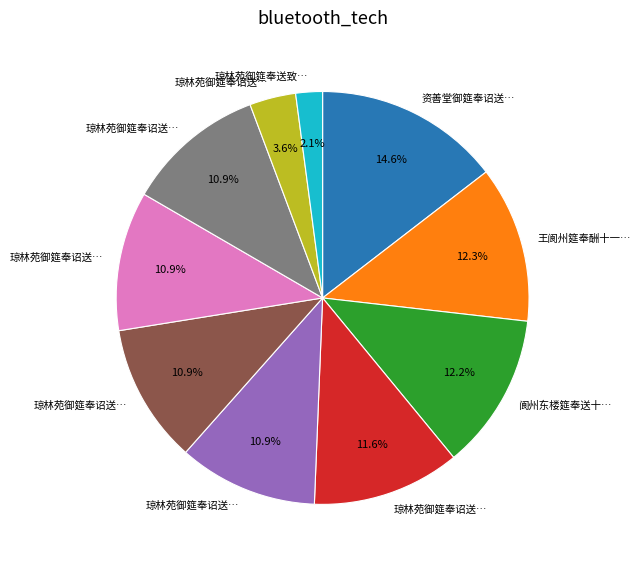

Count the number of slices in the pie.

10